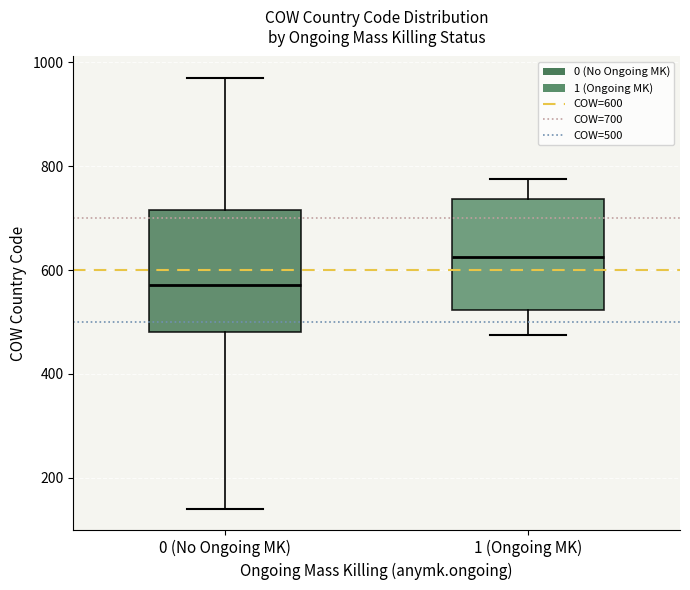

Which box has the lowest median line?

0 (No Ongoing MK)